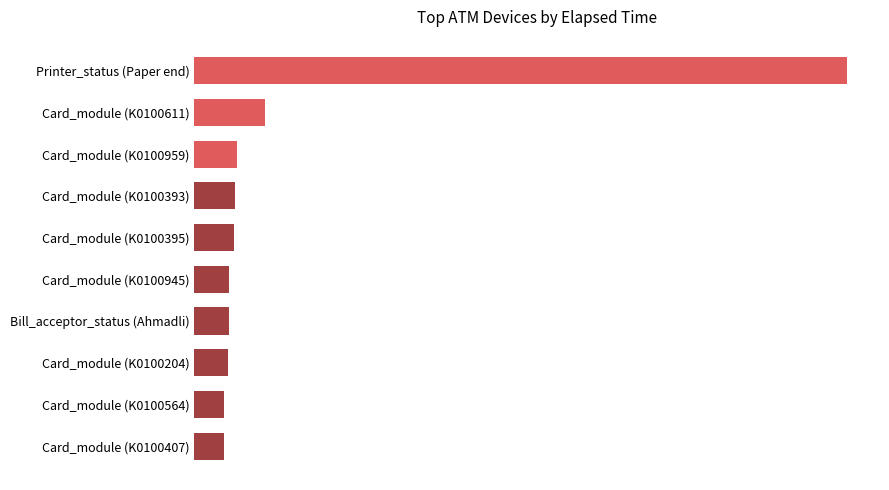

Are the bars horizontal?

Yes